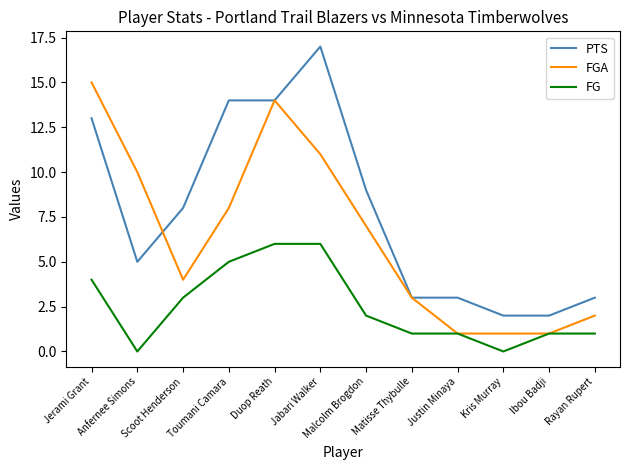

What is the difference between the maximum and minimum values in the FG series?

6